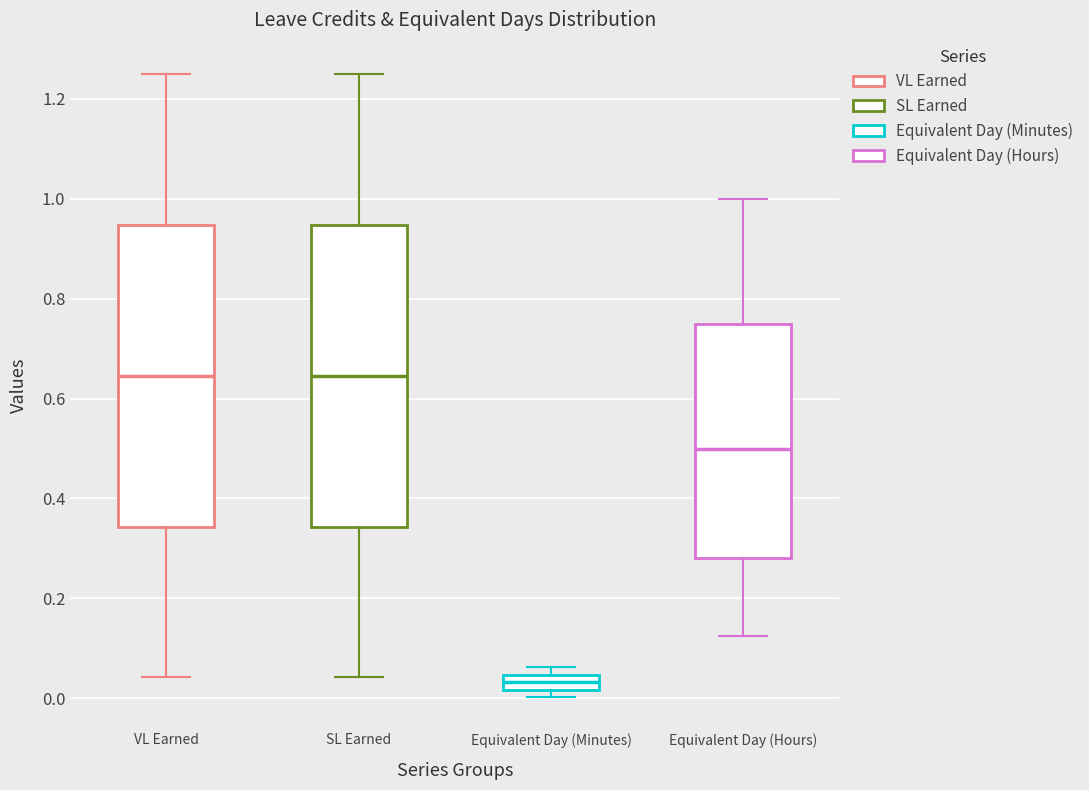

Which box's median line is the lowest?

Equivalent Day (Minutes)